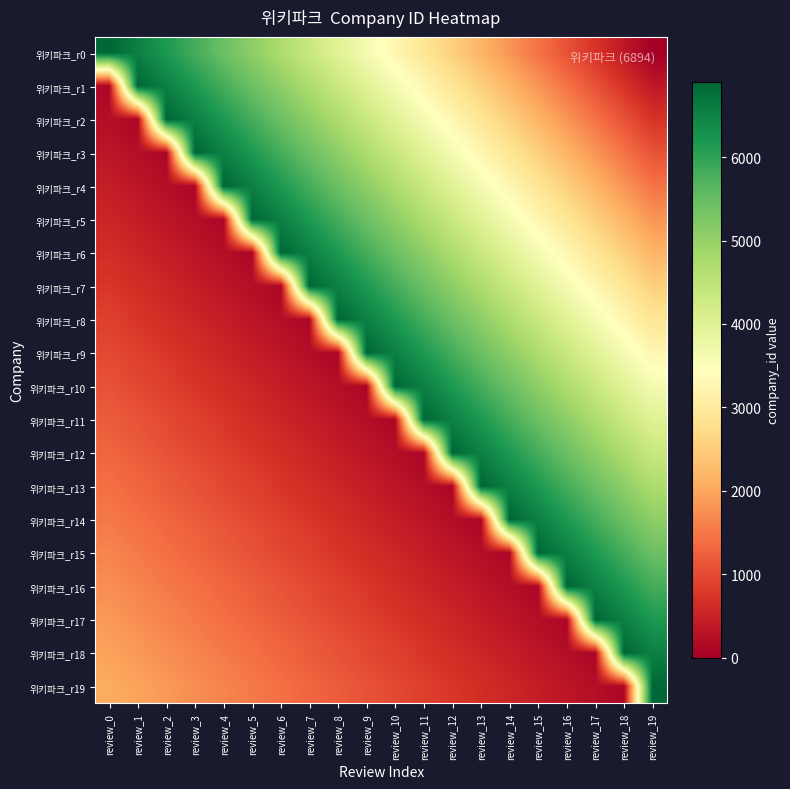

At which category is the sum across all series the highest?

review_18